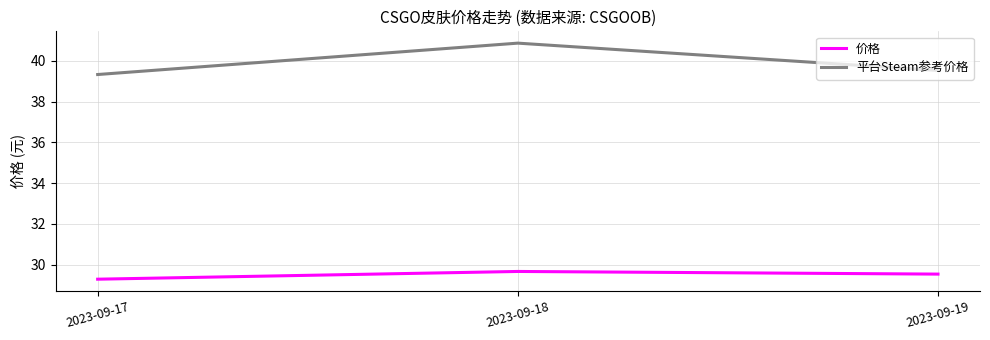

What is the difference between the highest and lowest values at 2023-09-17?

10.1